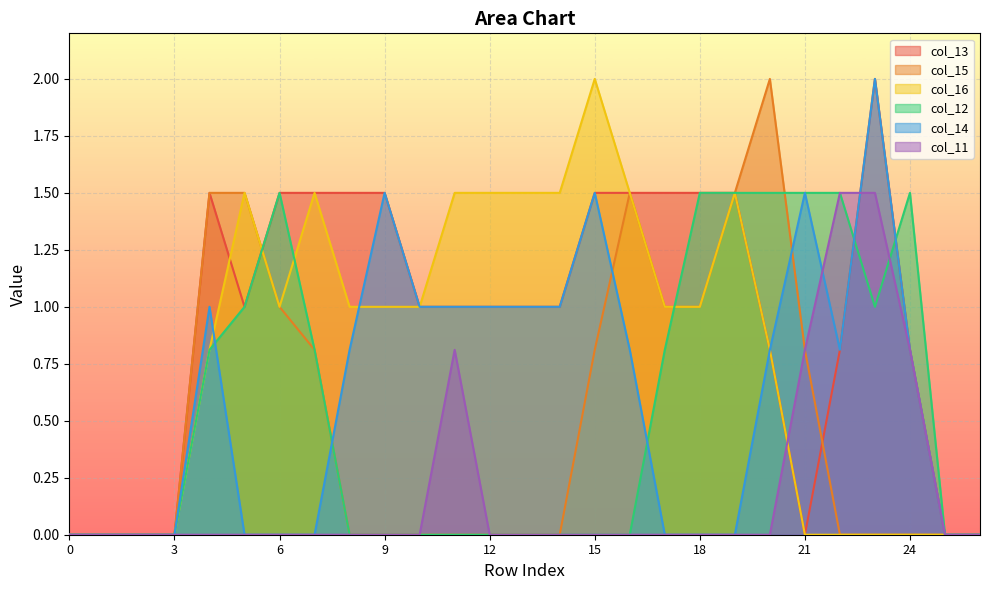

What is the difference between the second highest and minimum values in the col_14 series?

1.5